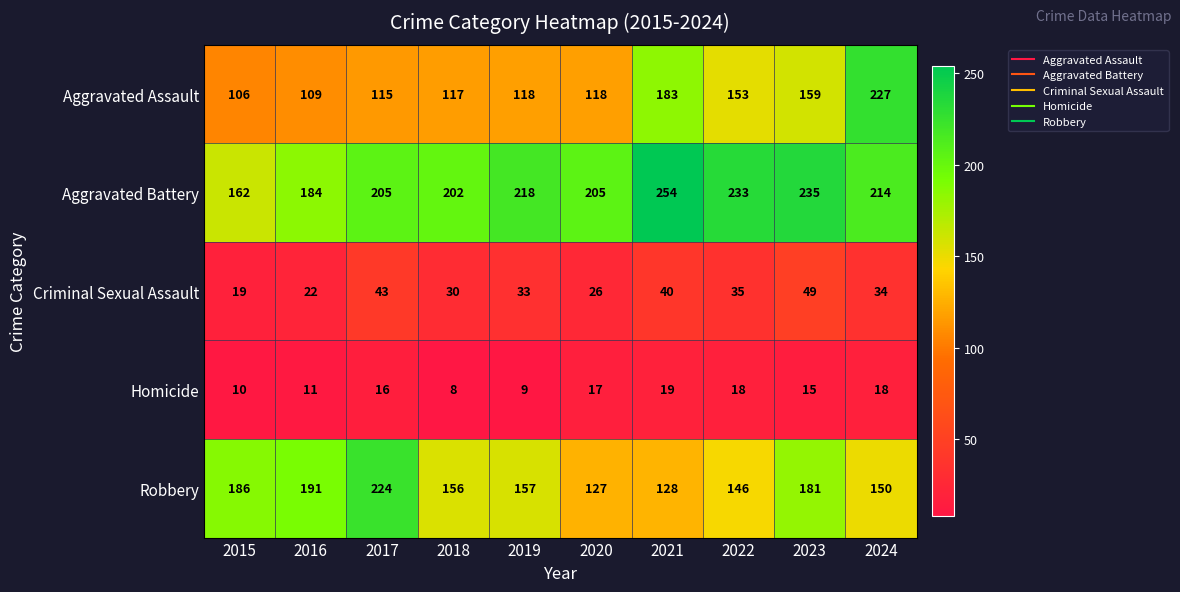

Which category has the lowest value in the Aggravated Assault series?

2015